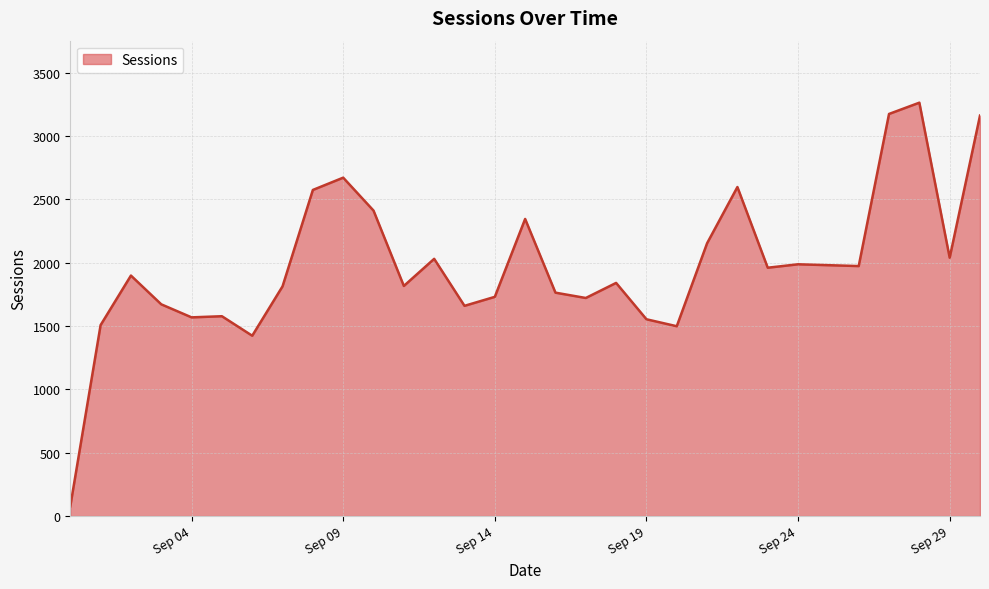

What is the smallest value displayed?

77